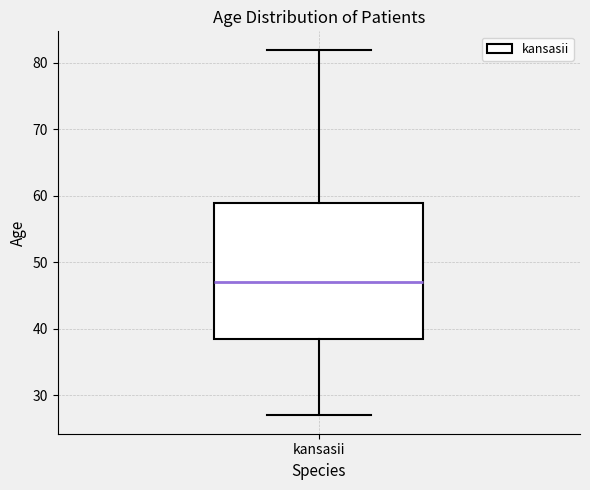

Read this box plot against the y-axis: the position of the median line, the range covered by the box, and the ends of both whiskers. The values are not printed on the chart, so give them approximately, as read against the axis.

median 47, box 39 to 59, whiskers 27 to 82